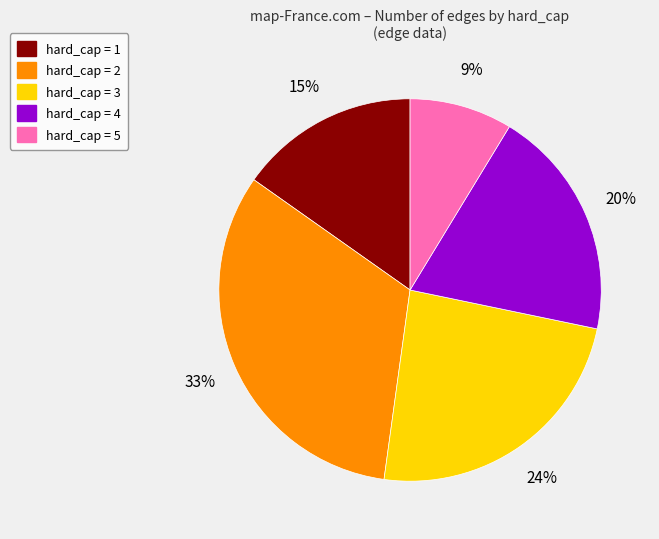

Is there any slice that represents more than half of the pie?

No